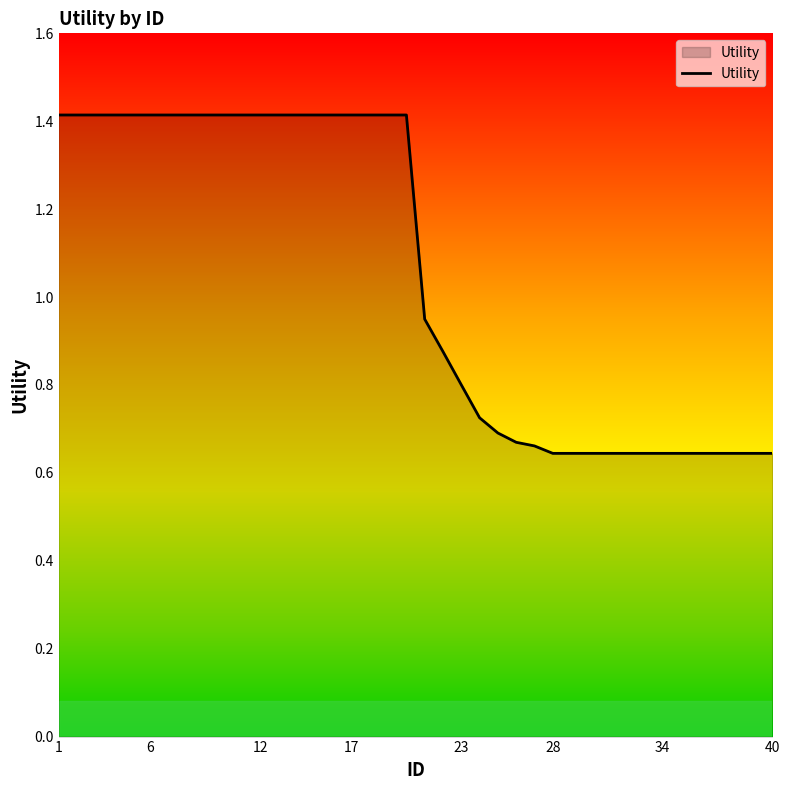

Does the chart have visible grid lines?

No